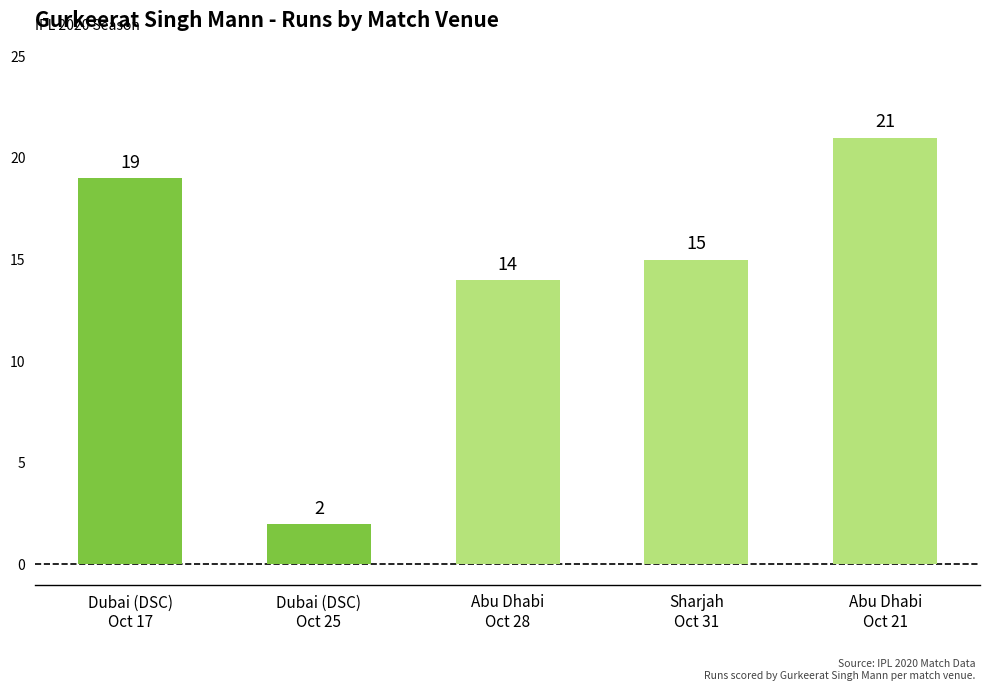

What is the difference between the values at Dubai (DSC)
Oct 17 and Abu Dhabi
Oct 21?

2